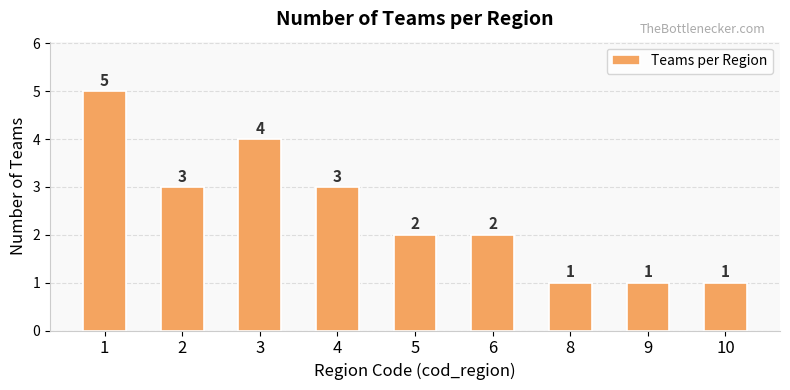

Read the value at 10.

1